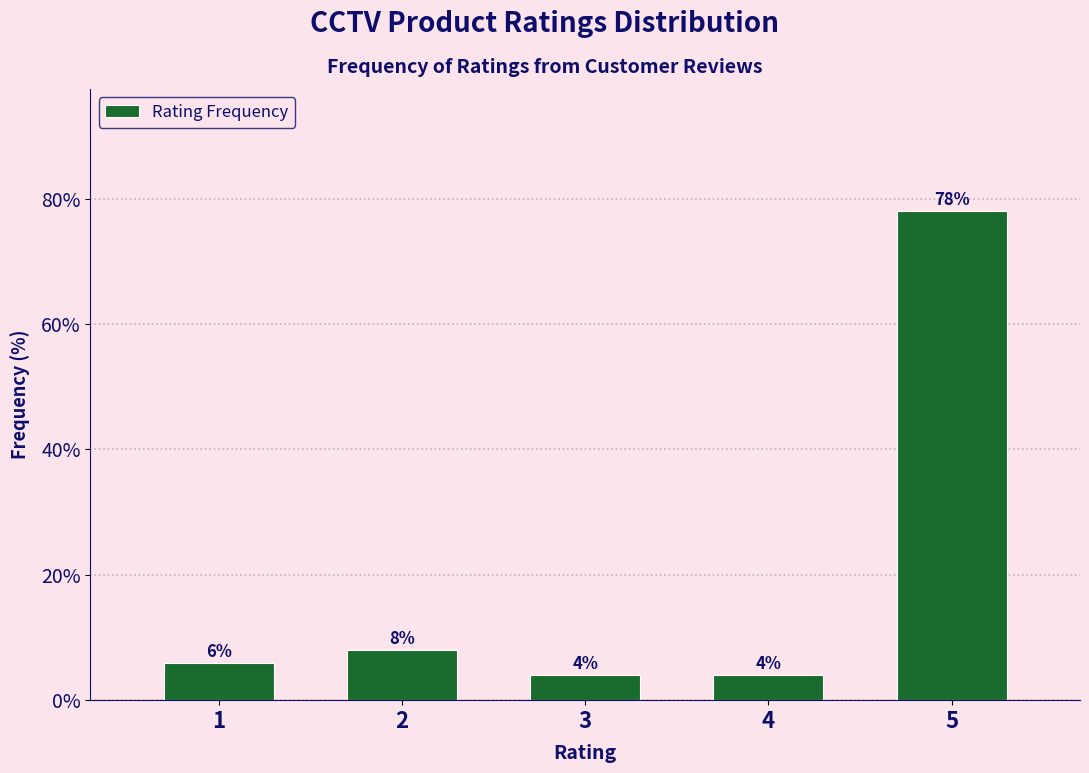

Reading right to left, what are all the values shown in this chart?

78	4	4	8	6